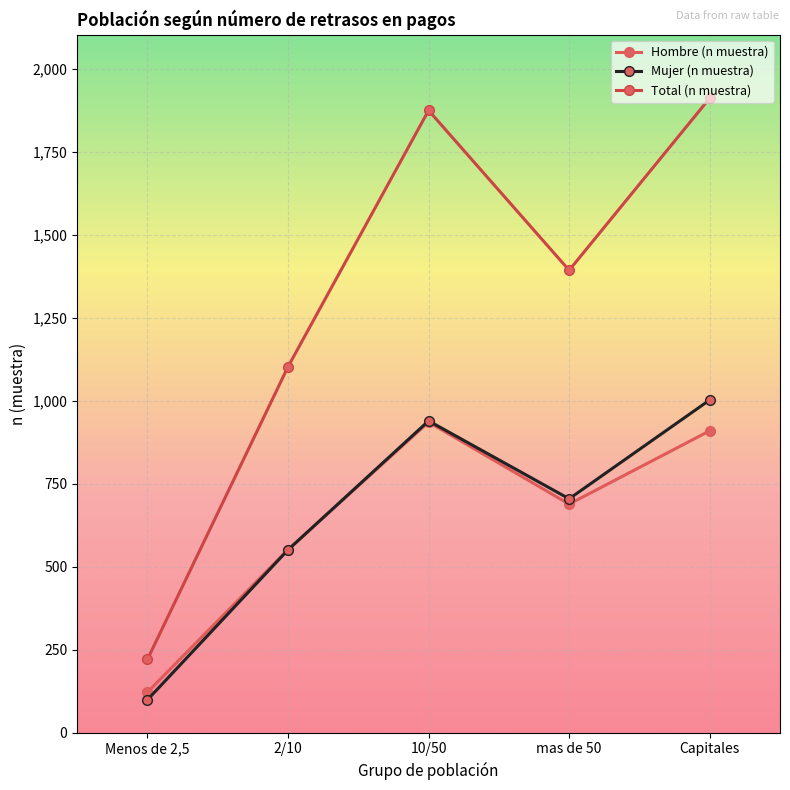

At how many categories does at least one series exceed 624?

4